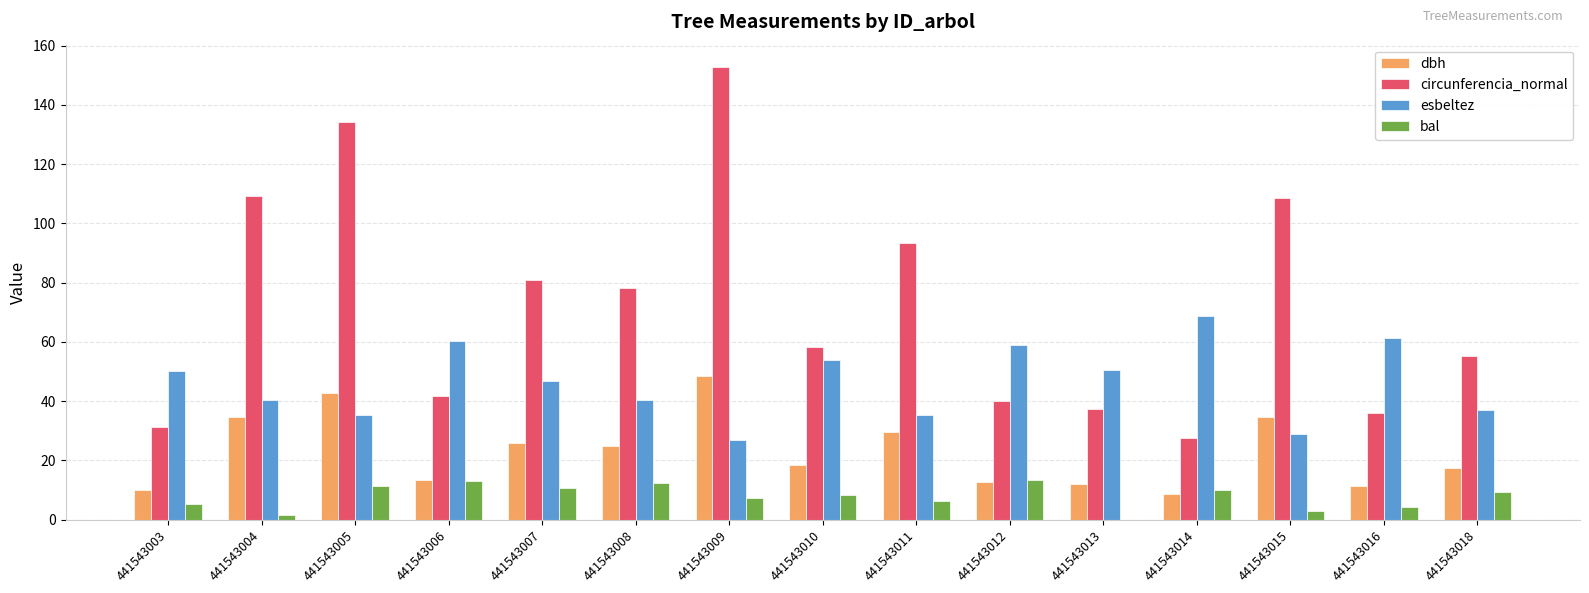

At which label does dbh first exceed 18?

441543004